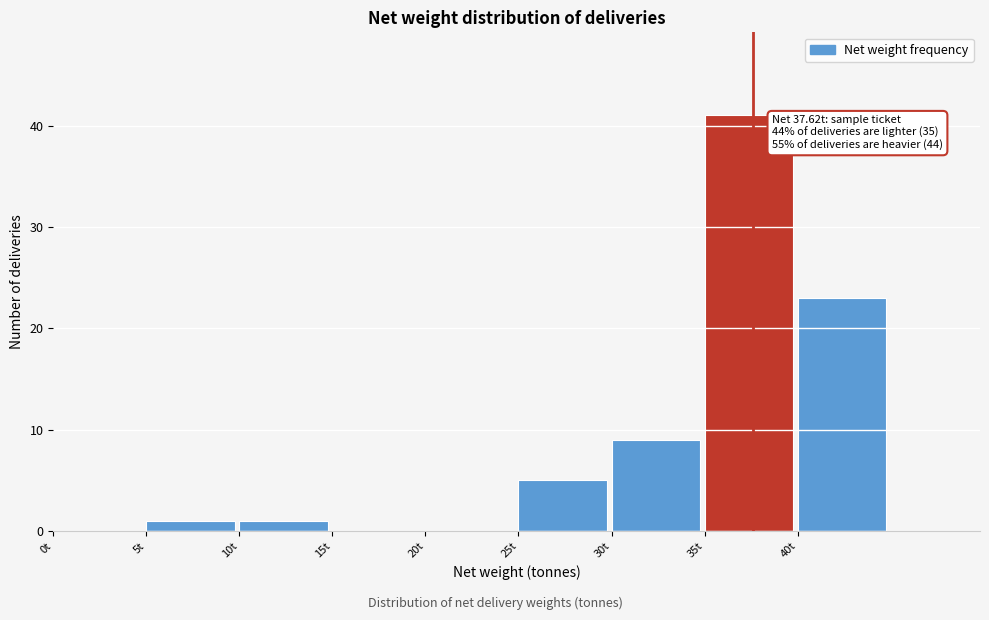

Over which range of the x-axis is the bar tallest?

35 to 40